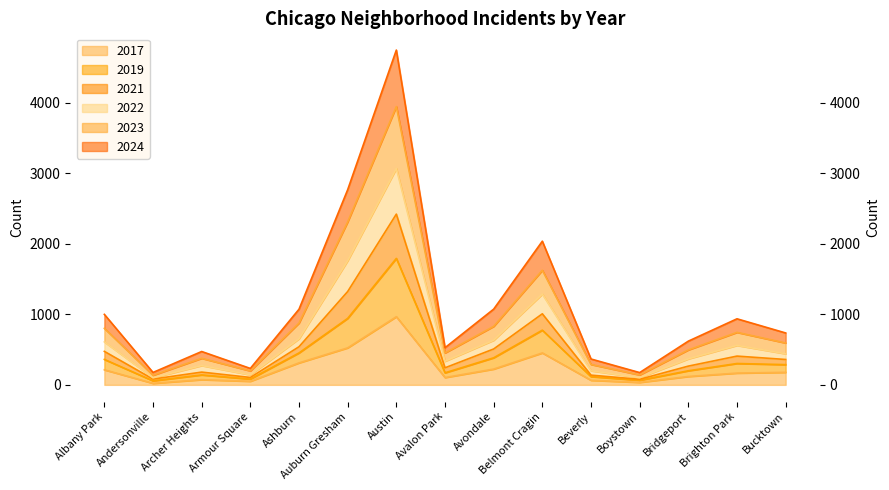

What are all the series names shown in the legend?

2017, 2019, 2021, 2024, 2022, 2023